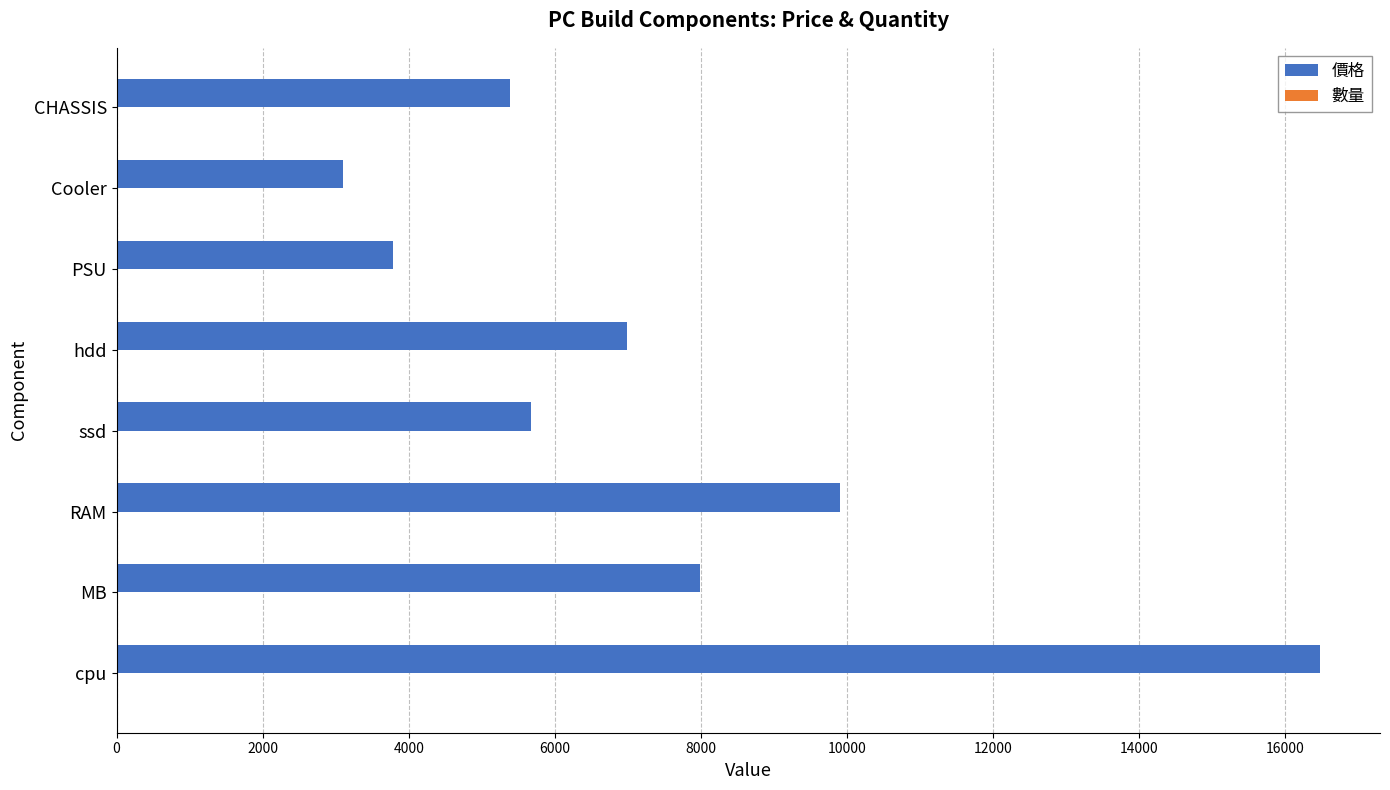

Which series has the largest total across all categories?

價格